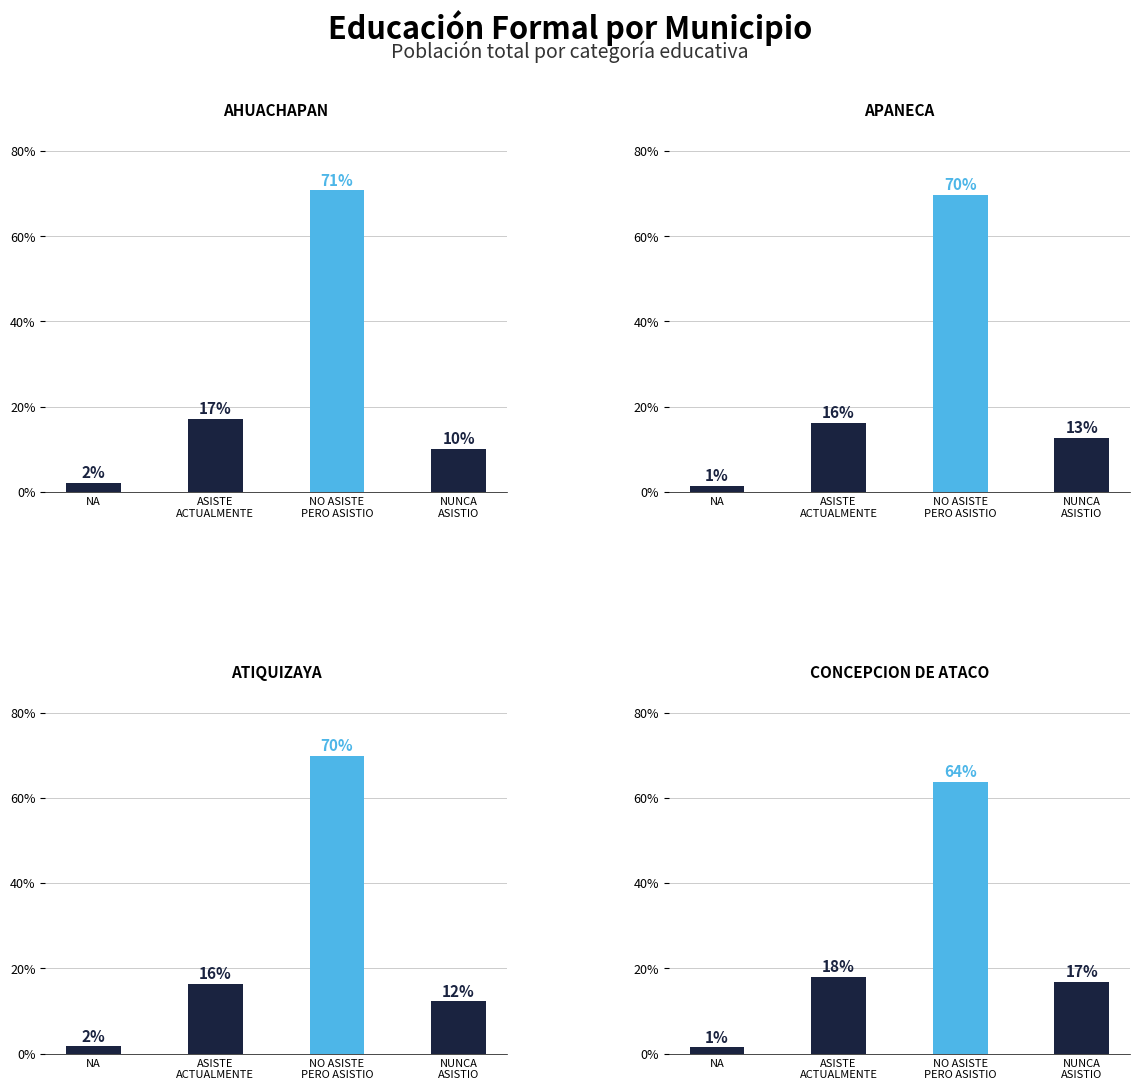

Between NA and NO ASISTE
PERO ASISTIO, which series saw the biggest shift?

AHUACHAPAN